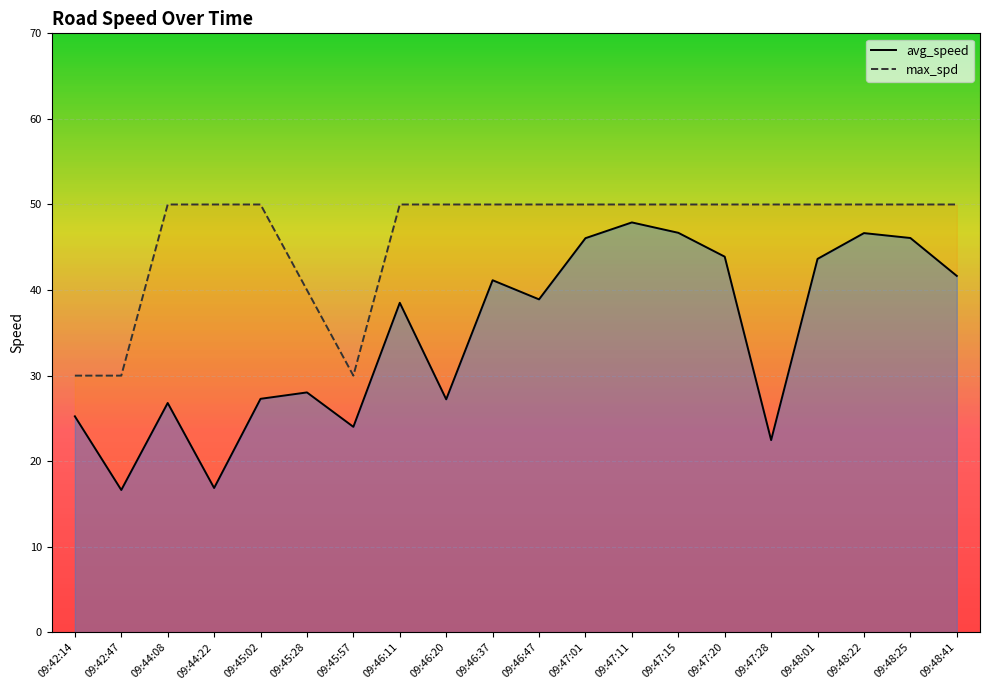

What is the lowest value of the avg_speed series?

16.6